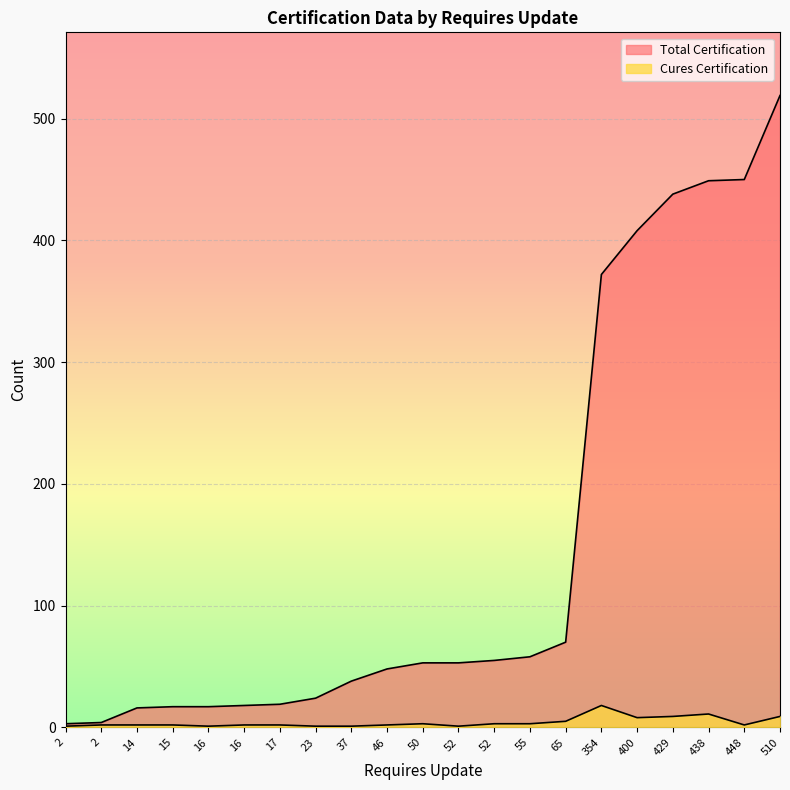

True or false: Total Certification and Cures Certification intersect in this chart.

False